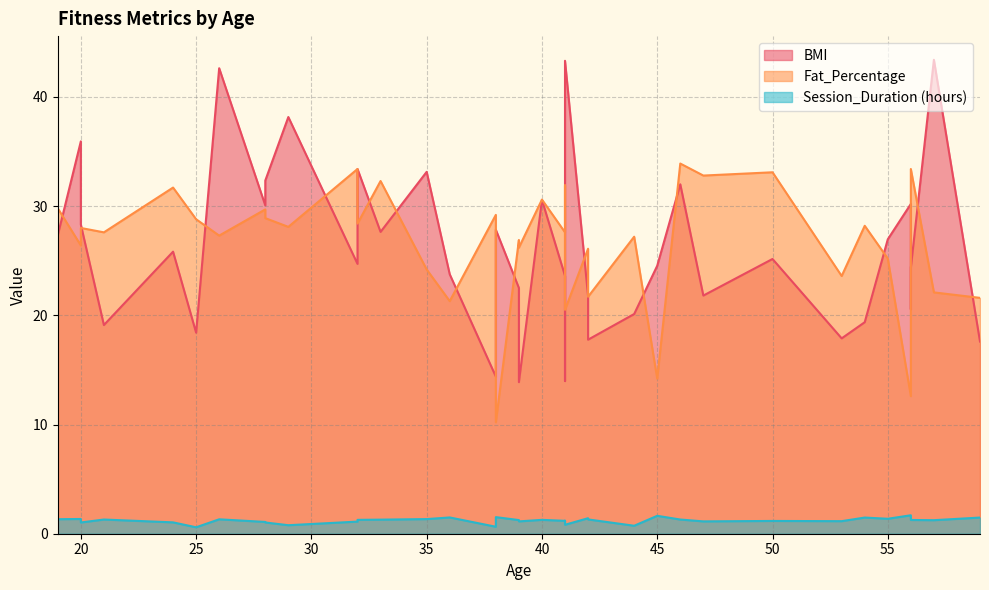

What is the greatest value displayed?

43.4